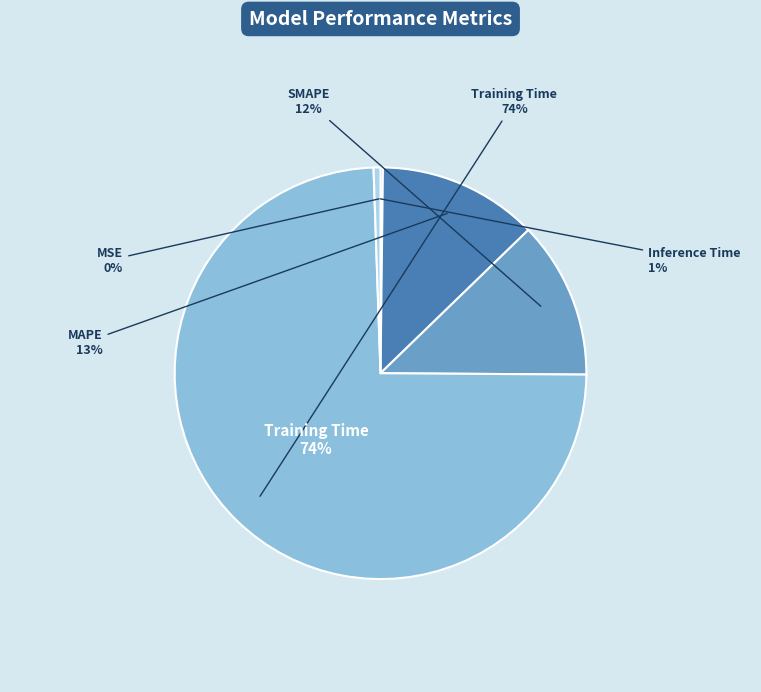

Rank the categories by value from highest to lowest.

Training Time, MAPE, SMAPE, Inference Time, MSE